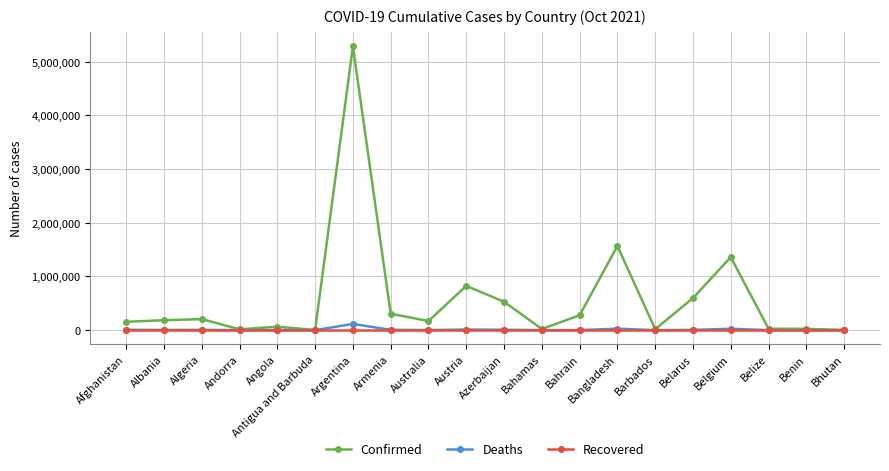

What is the value of the Deaths point at the 7th from the left?

115935